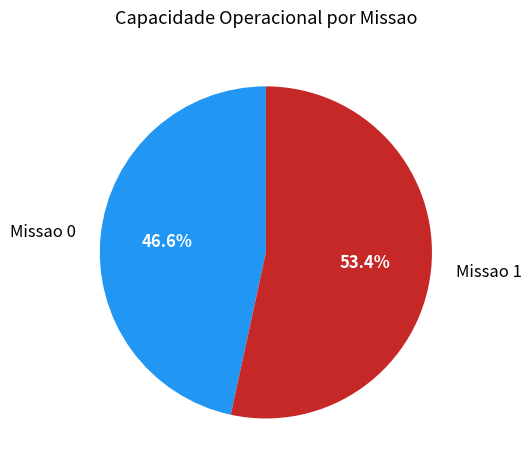

What percentage is the Missao 1 slice, to the nearest percent?

53%